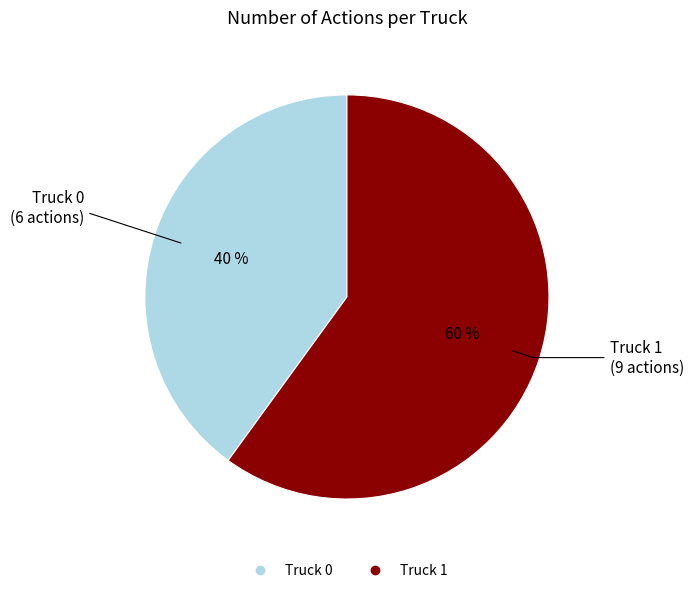

Does Truck 0 represent more than half of the total?

No